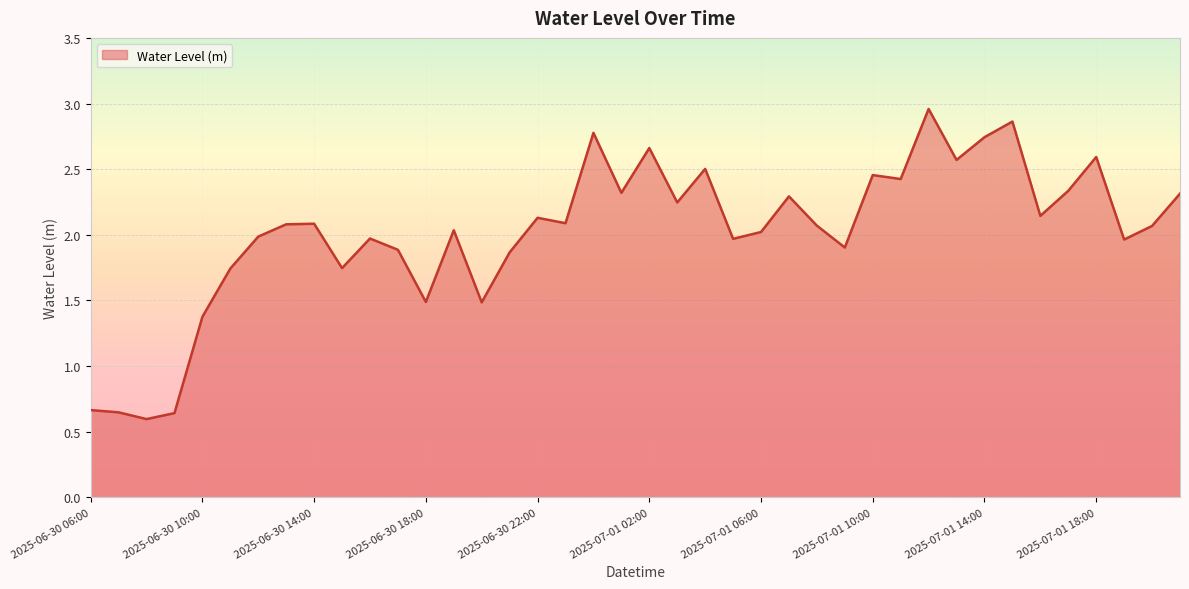

What is the difference between the maximum and minimum values?

2.4